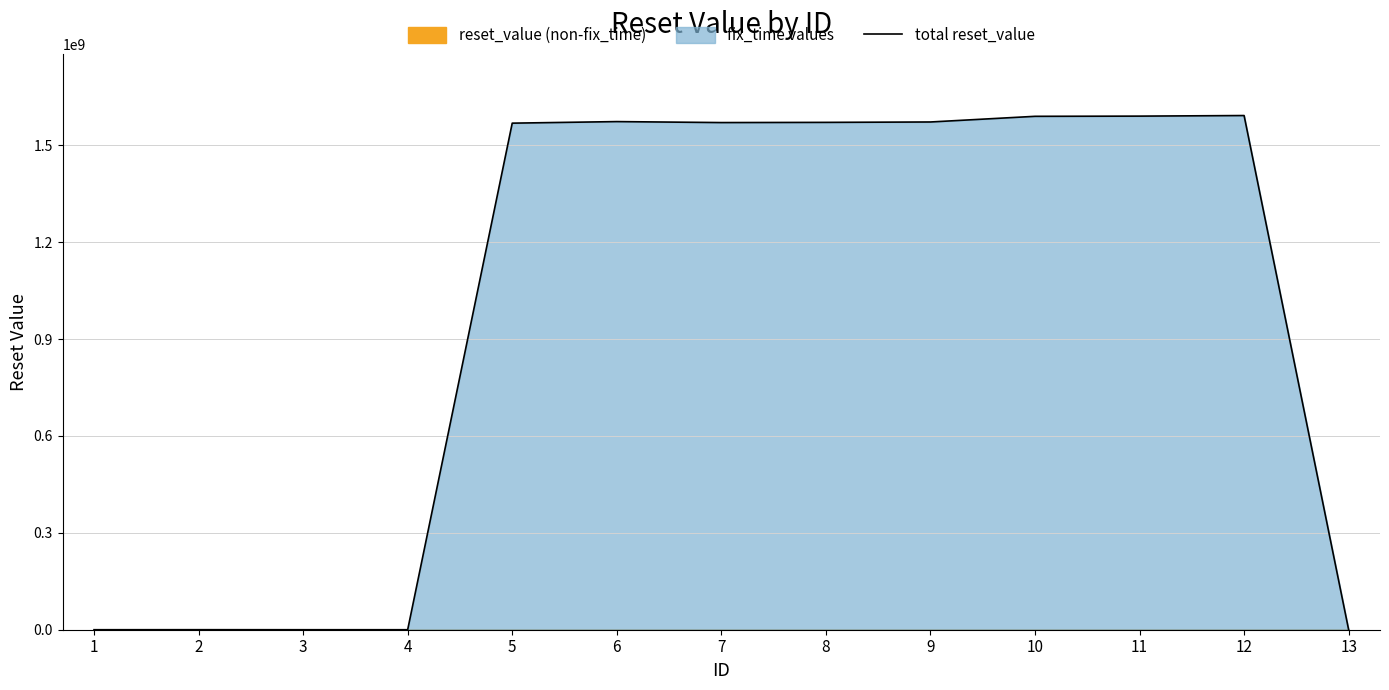

The chart shows a value of 0 at 4. True or false?

False